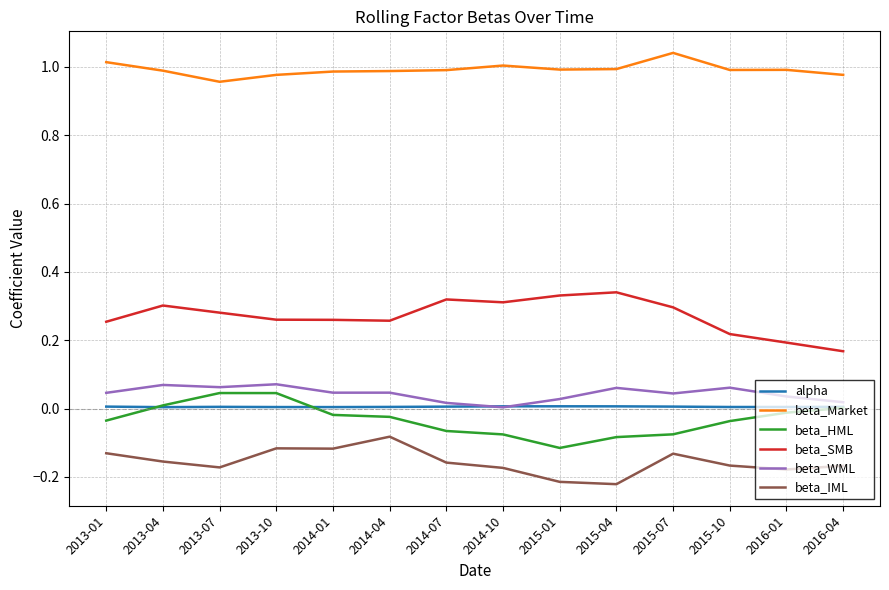

Is the value of beta_Market at 2016-01 greater than the value of beta_HML at 2016-01?

Yes